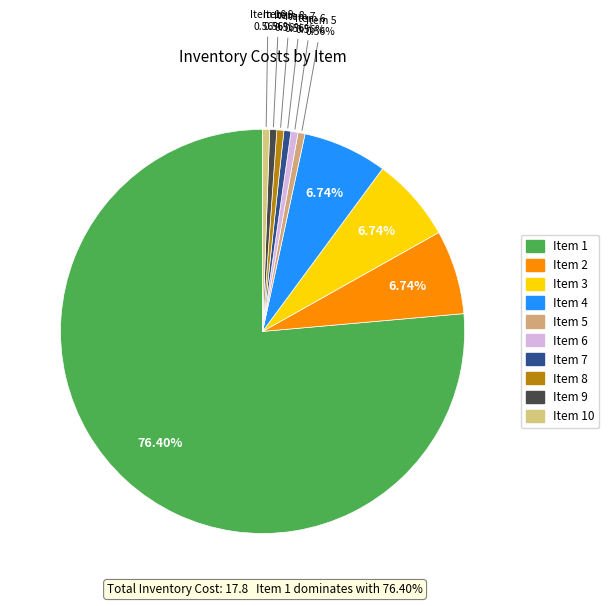

How many segments does this pie chart have?

10